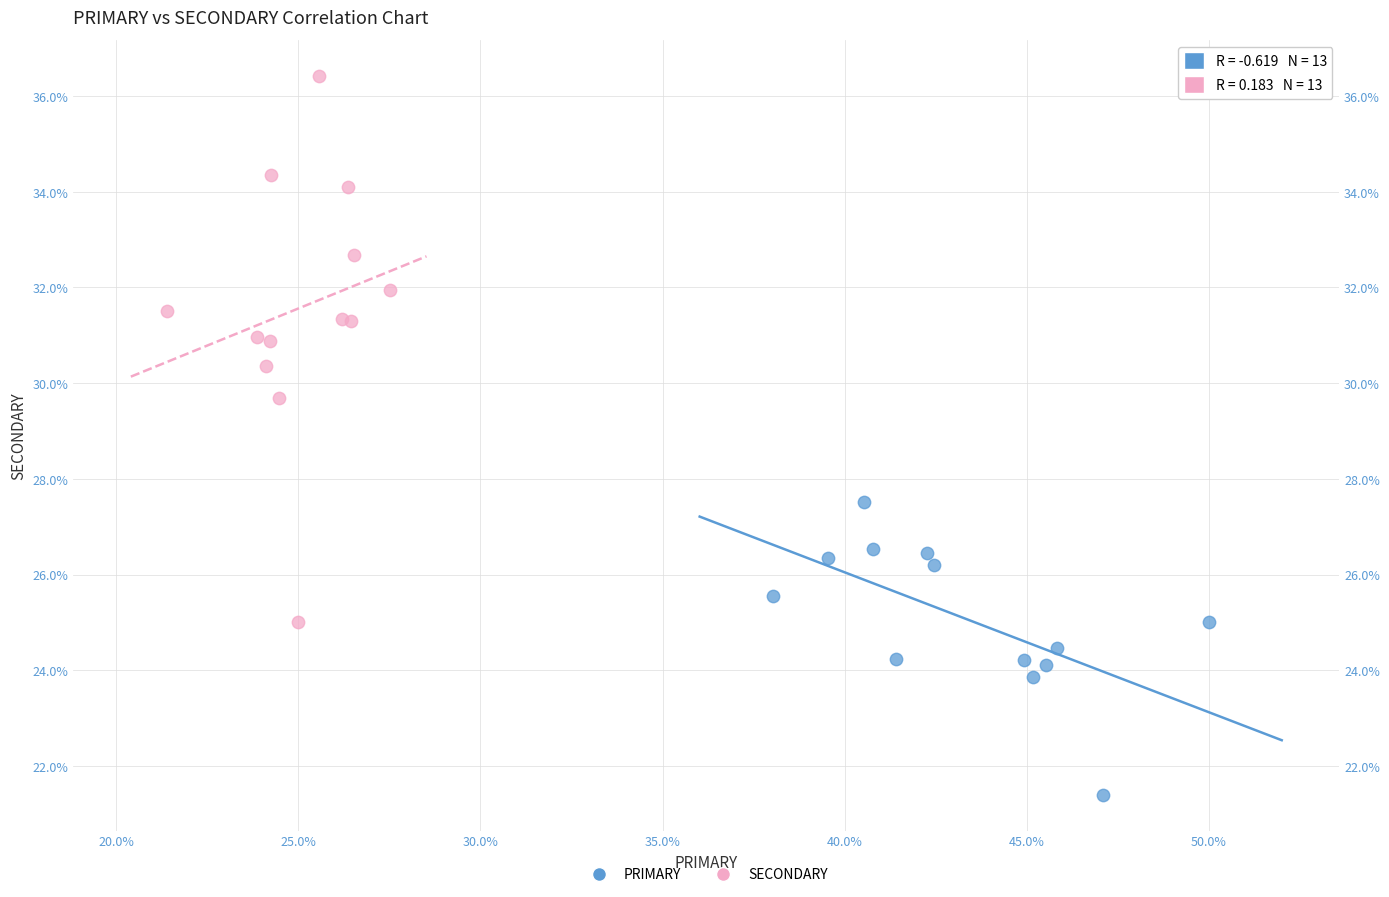

Which series contains the highest Y value?

SECONDARY